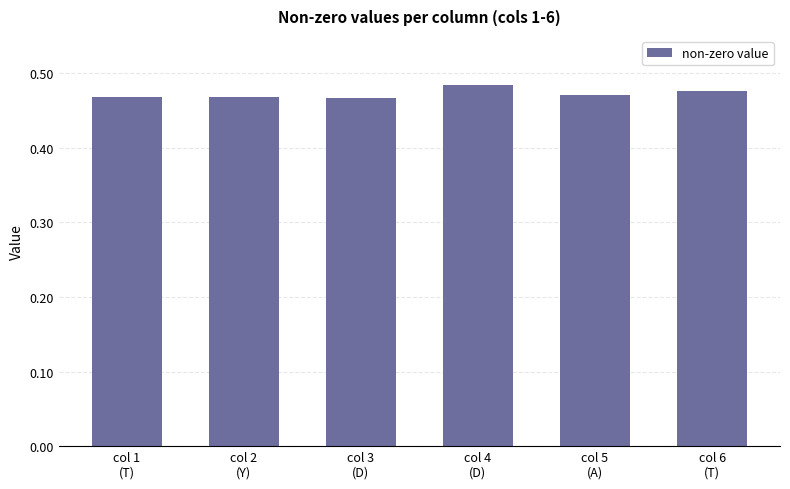

Count the values in the range 0 to 1.

6